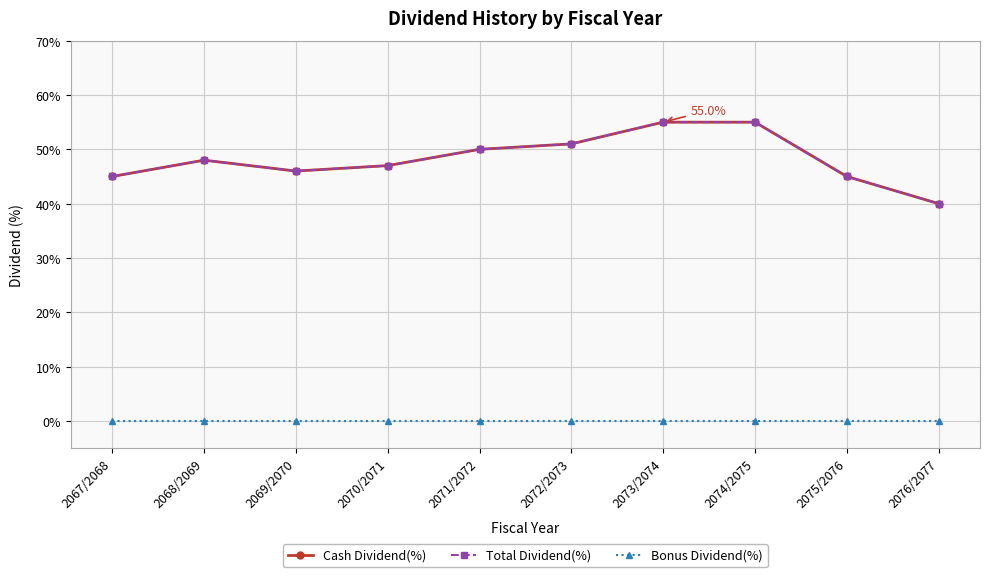

Is this an area chart (filled region under the line)?

No